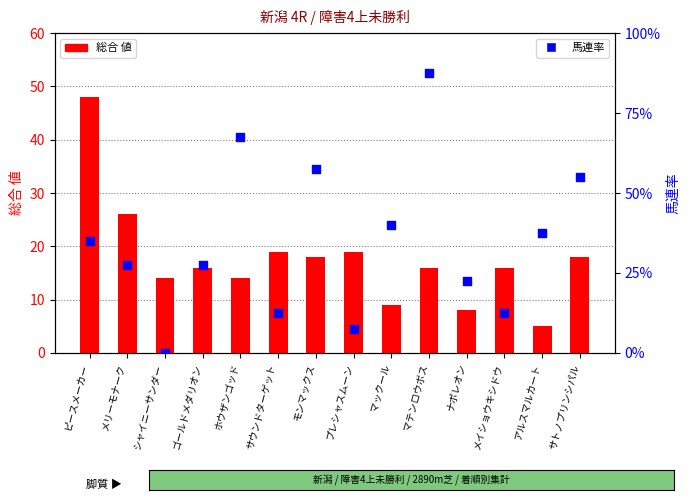

What is the total value across all series at メイショウキシドウ?

21